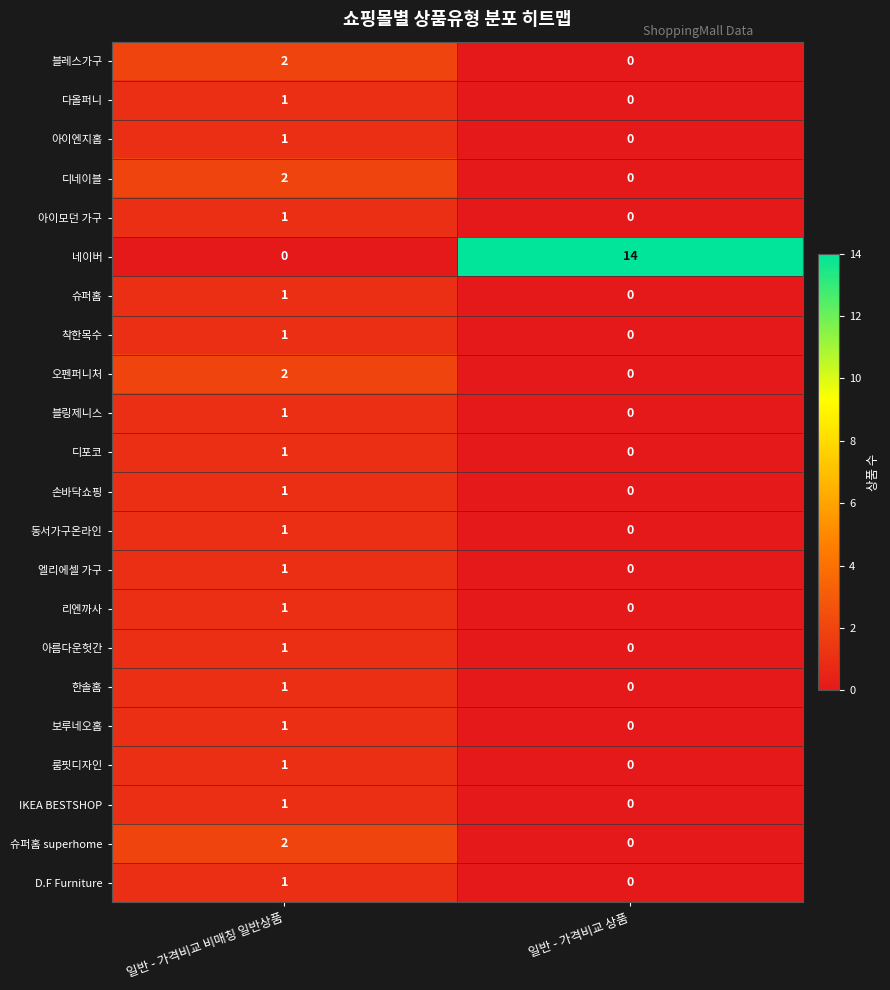

Which series has the largest total across all categories?

네이버